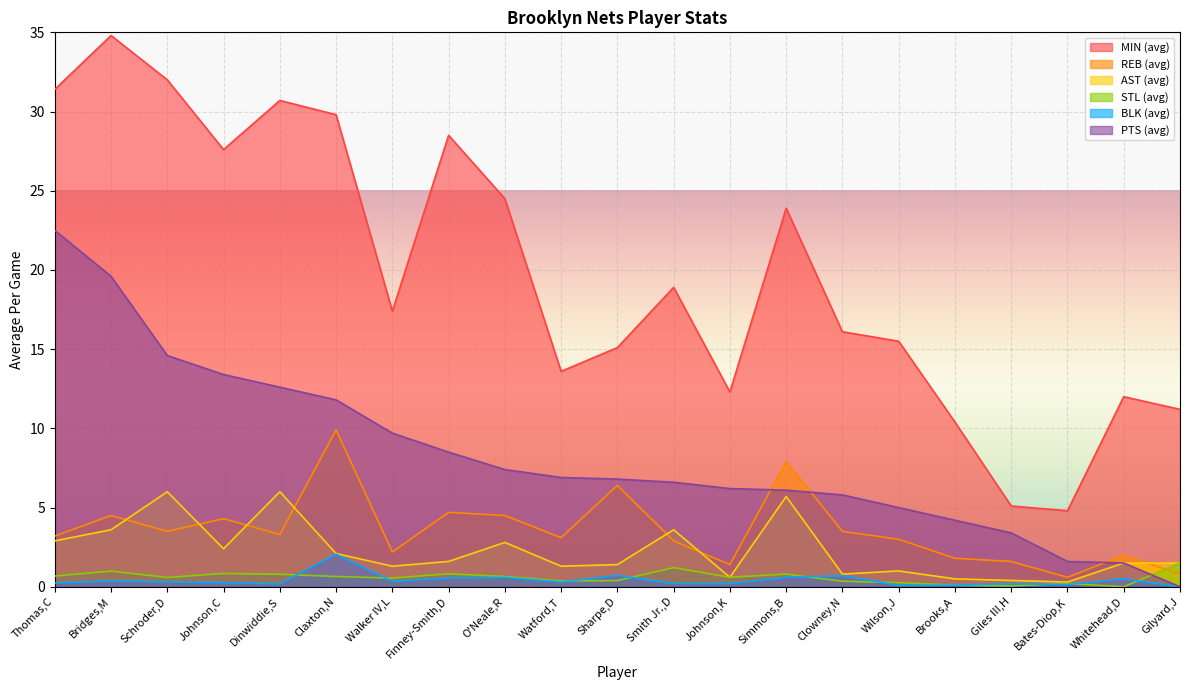

What is the total value across all series at Gilyard,J?

15.0